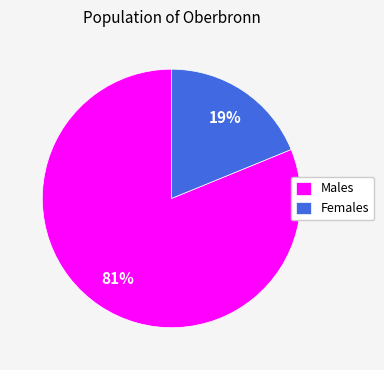

The Males slice represents 95% of the pie. True or false?

False